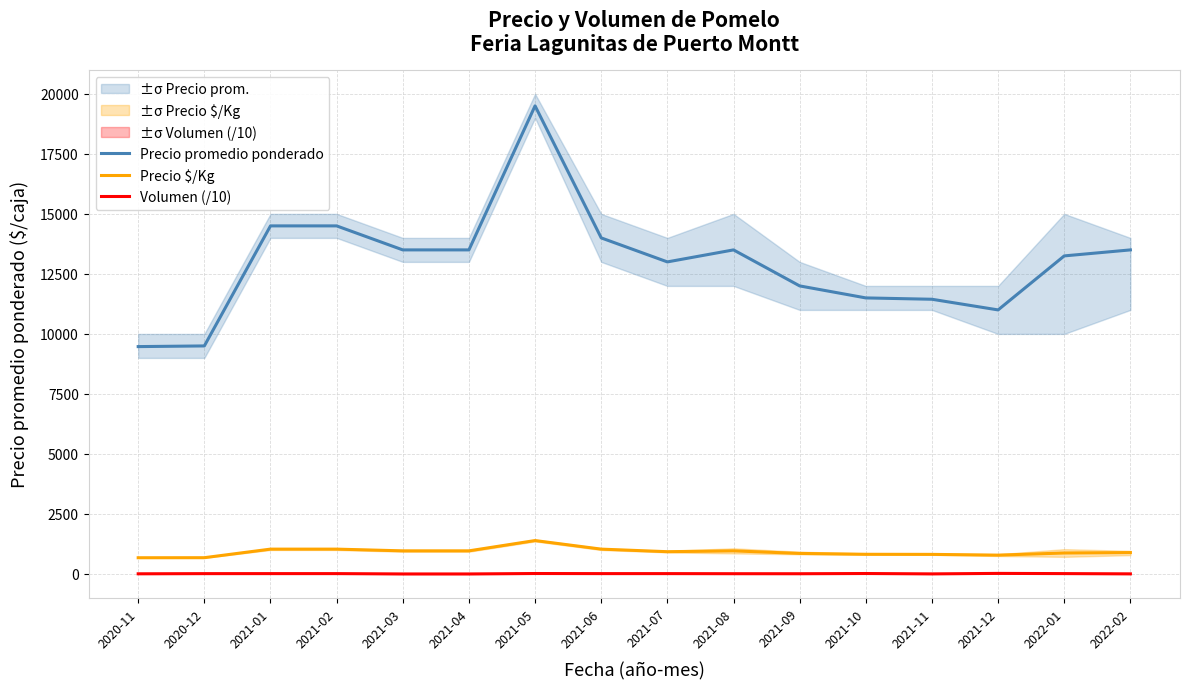

The value of Precio promedio ponderado at 2021-01 is 7727.7. True or false?

False